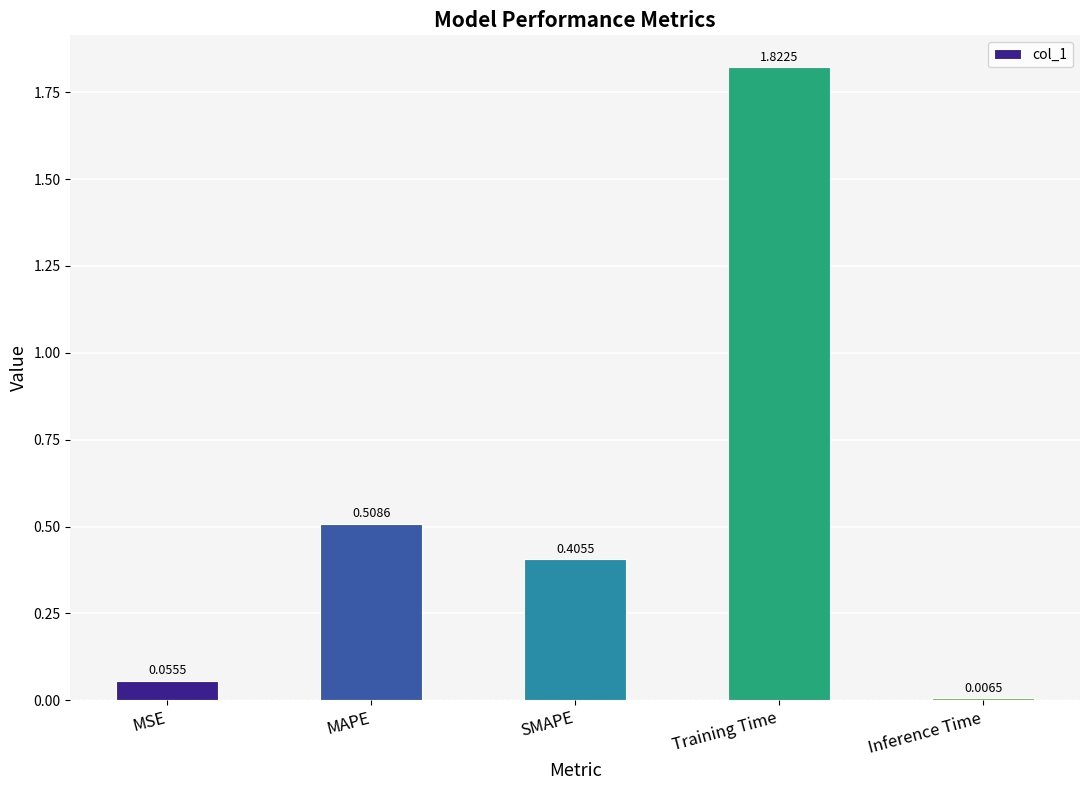

What is the label of the 1st bar from the right?

Inference Time